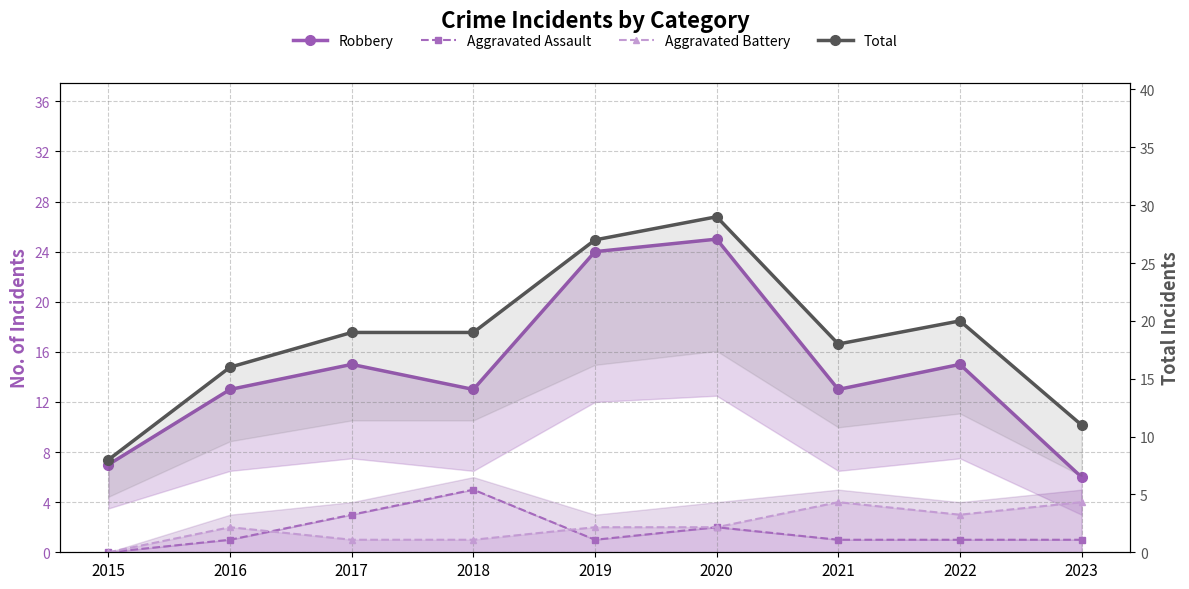

At how many categories does at least one series exceed 23?

2